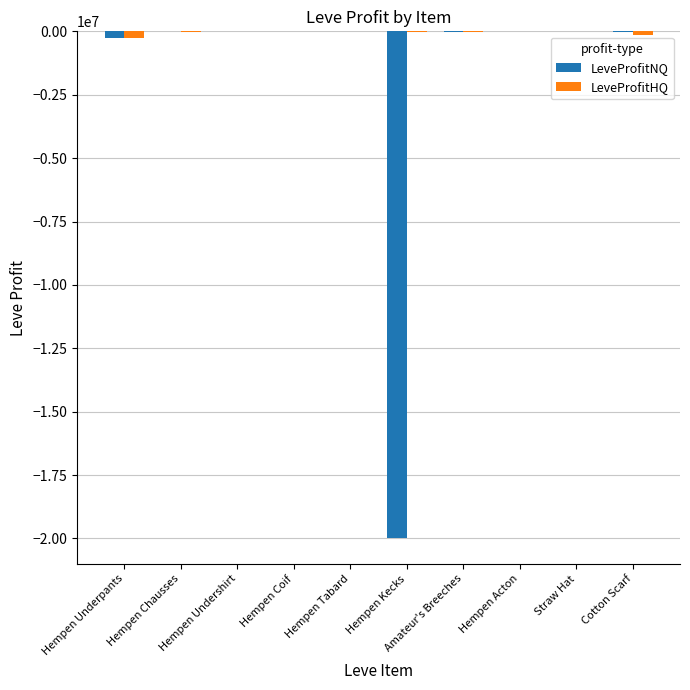

What are all the series names shown in the legend?

LeveProfitNQ, LeveProfitHQ